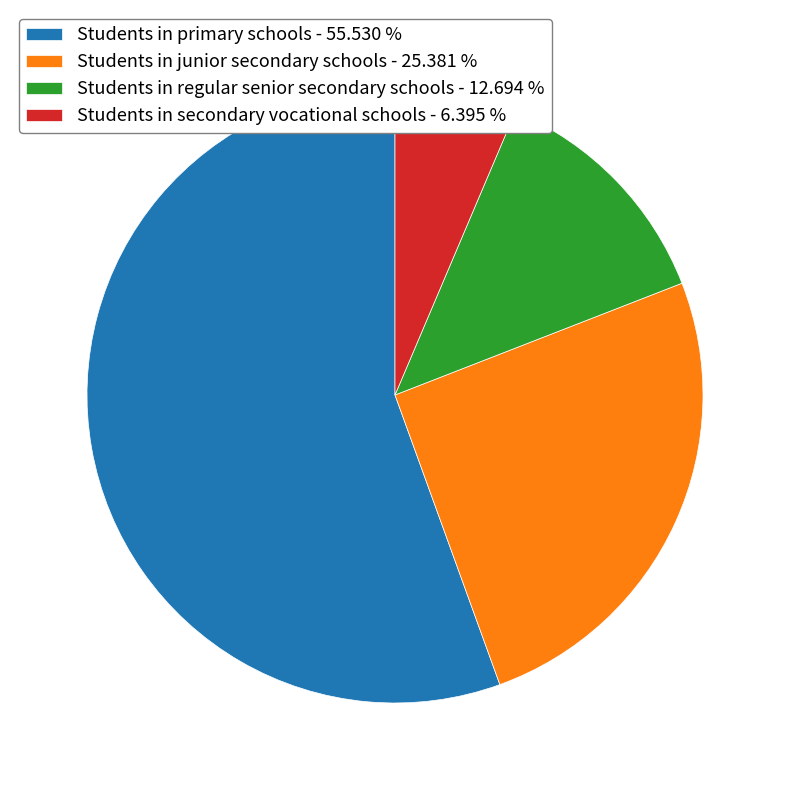

Approximately how many times larger is the value at Students in secondary vocational schools compared to Students in primary schools?

0.1